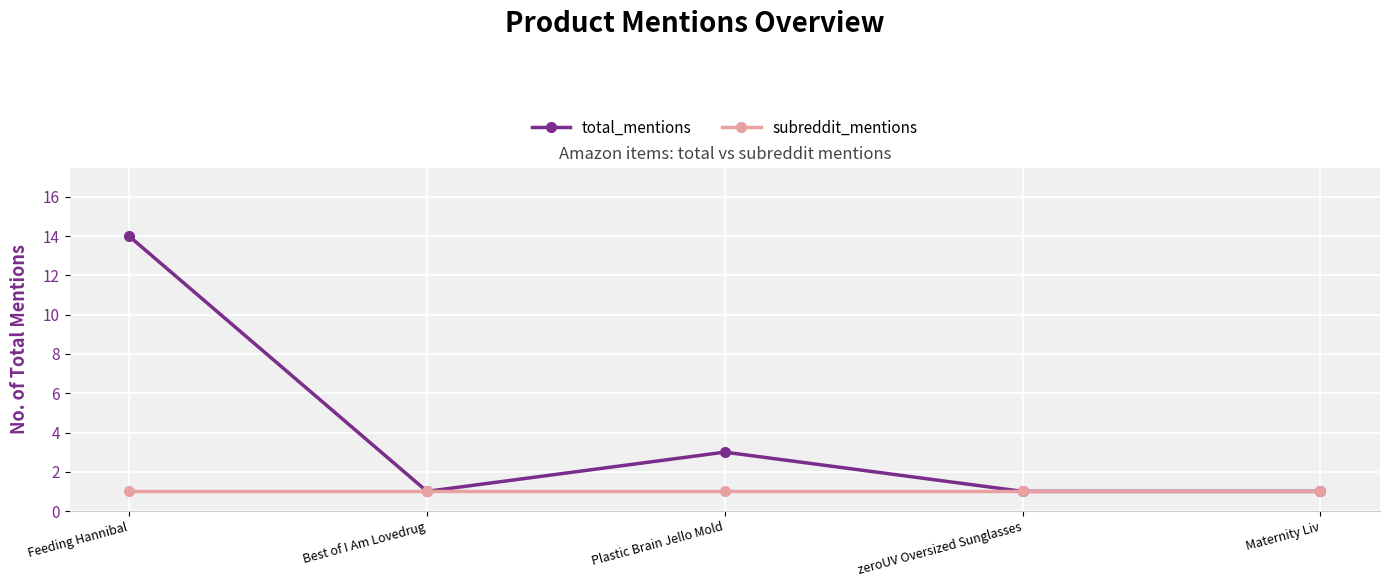

Which series has the largest total across all categories?

total_mentions